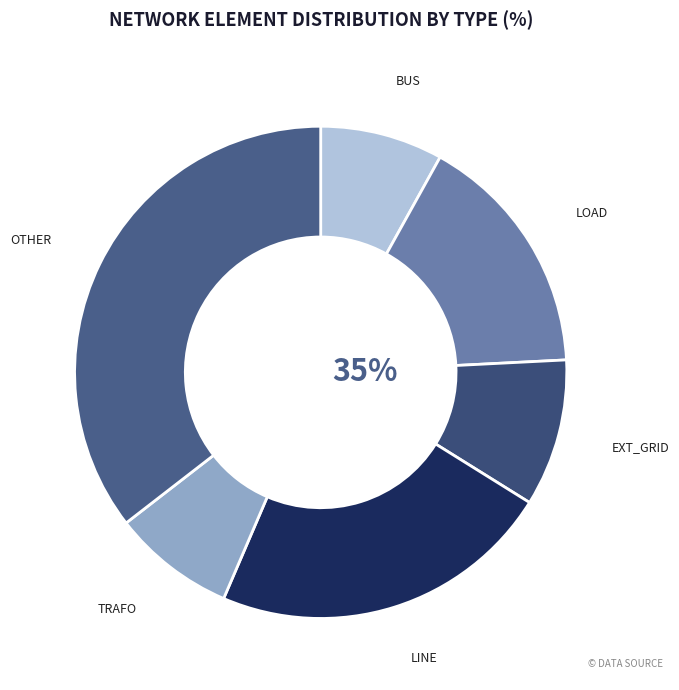

Which slice is the largest?

other